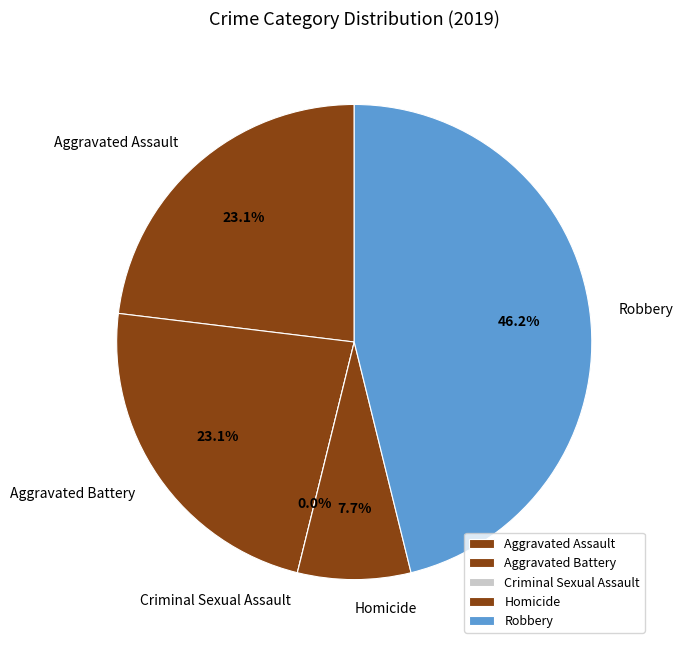

Is it true that Aggravated Battery is 23% of the pie?

True